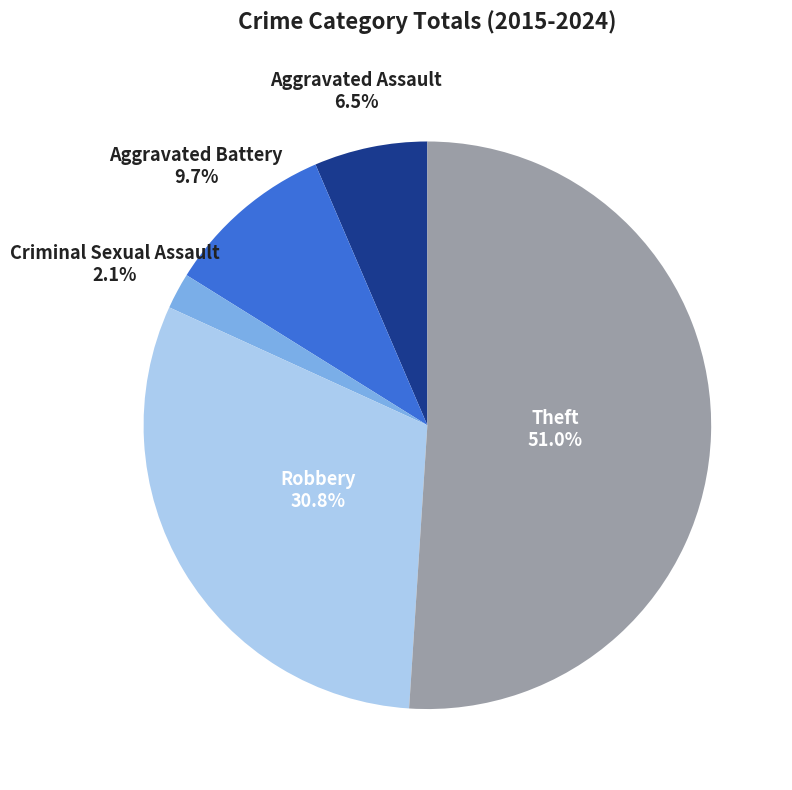

To the nearest percent, what is the combined percentage of Robbery and Aggravated Assault?

37%